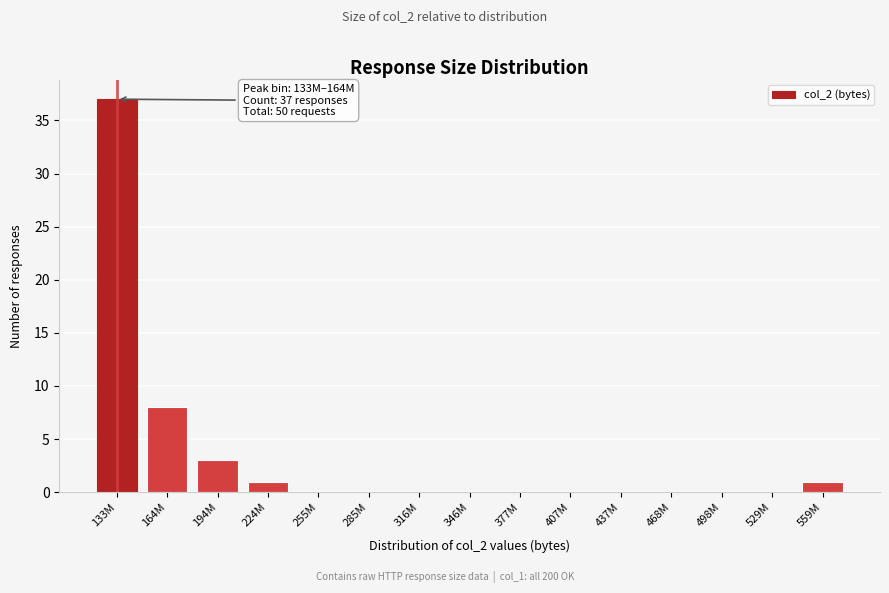

Reading right to left, list all the values displayed in this chart.

559M=1	529M=0	498M=0	468M=0	437M=0	407M=0	377M=0	346M=0	316M=0	285M=0	255M=0	224M=1	194M=3	164M=8	133M=37